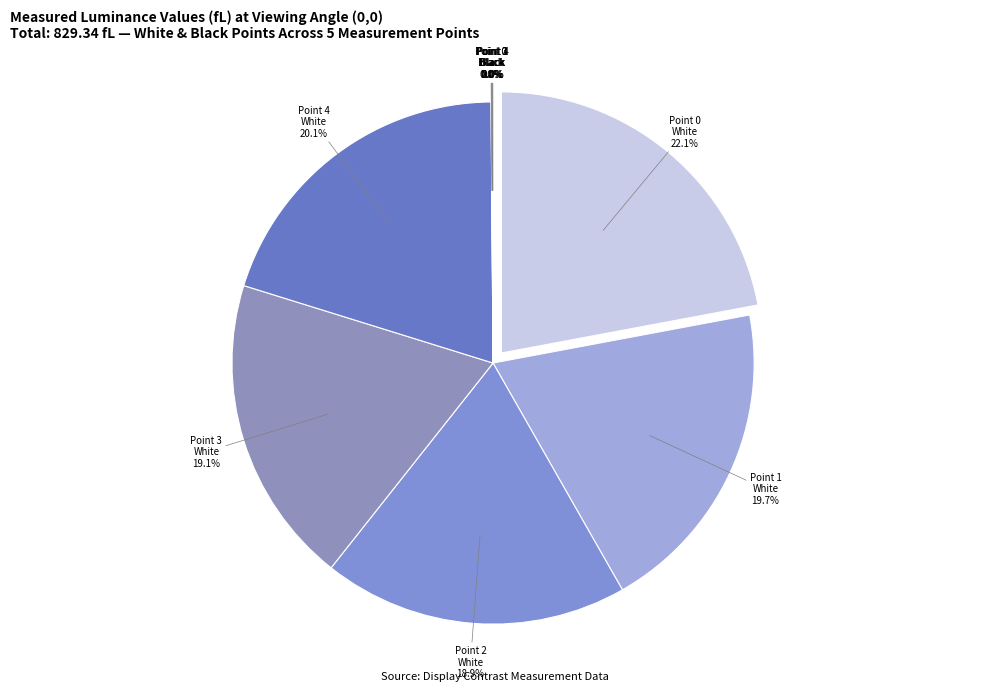

How many slices are in this pie chart?

10